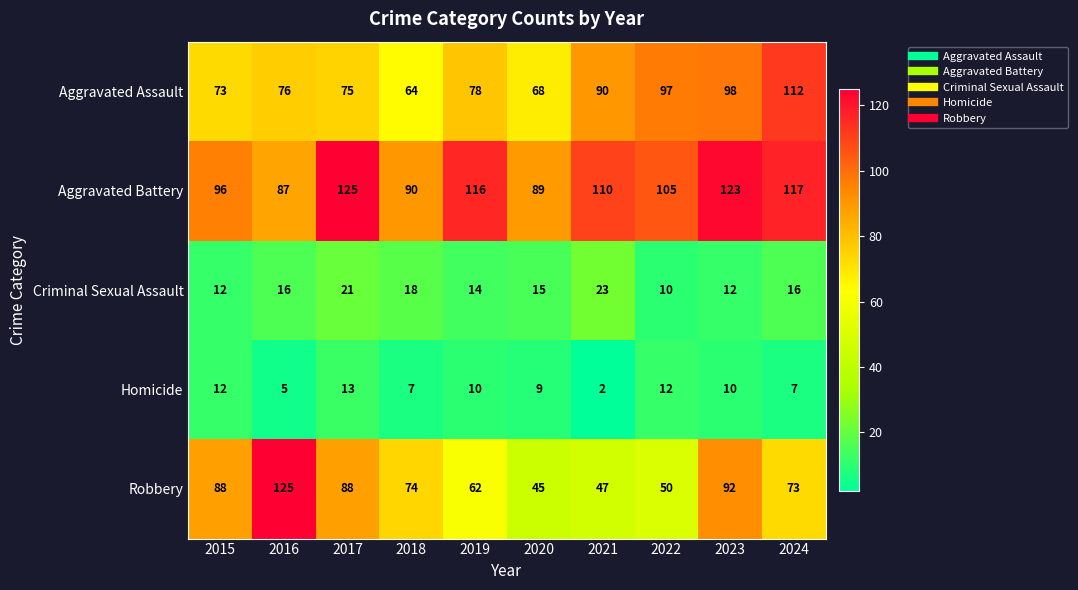

True or false: Criminal Sexual Assault has a value of 16 at 2016.

True